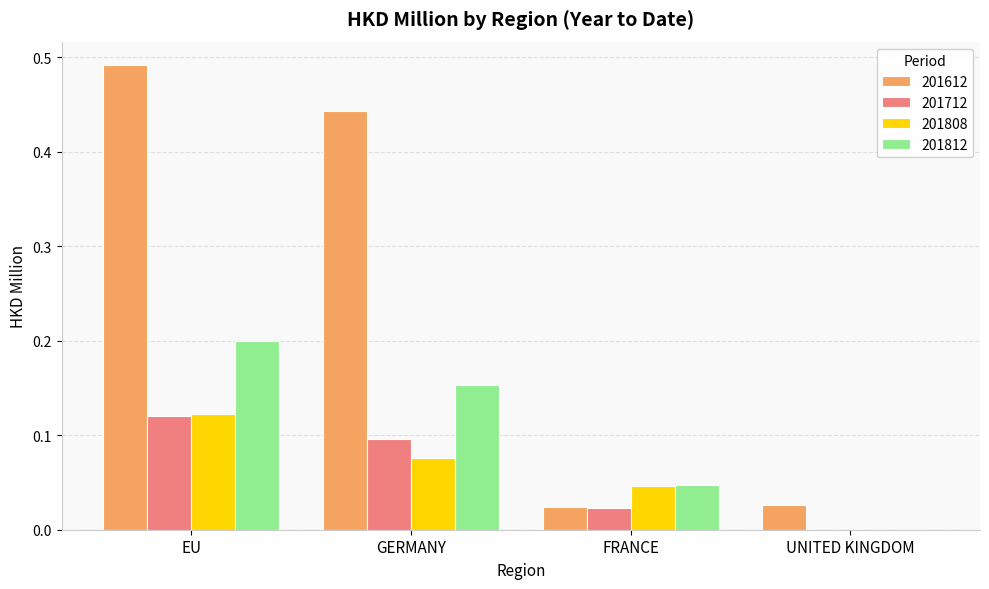

Is the value of 201712 at EU greater than the value of 201612 at EU?

No